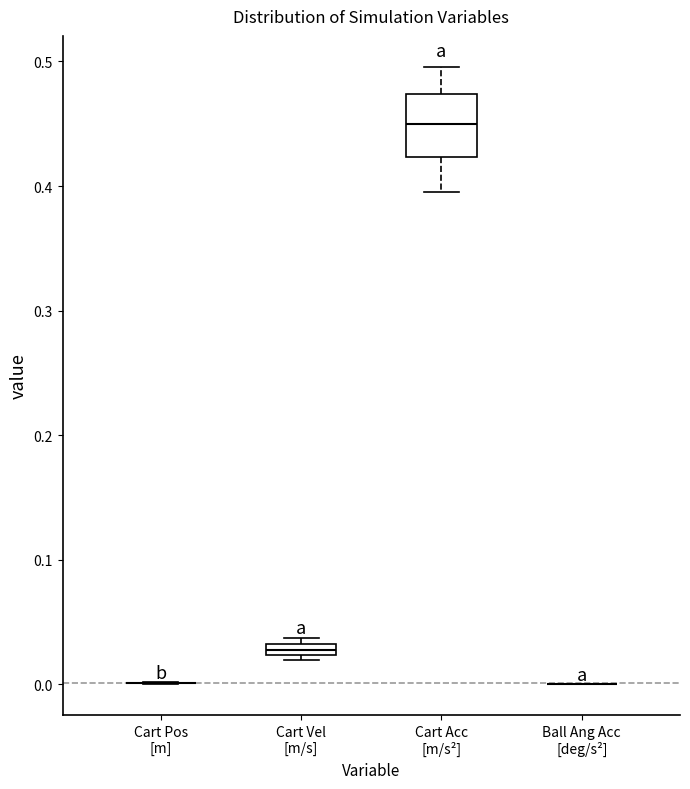

Comparing the boxes themselves (not the whiskers), which one is the tallest?

Cart Acc [m/s²]